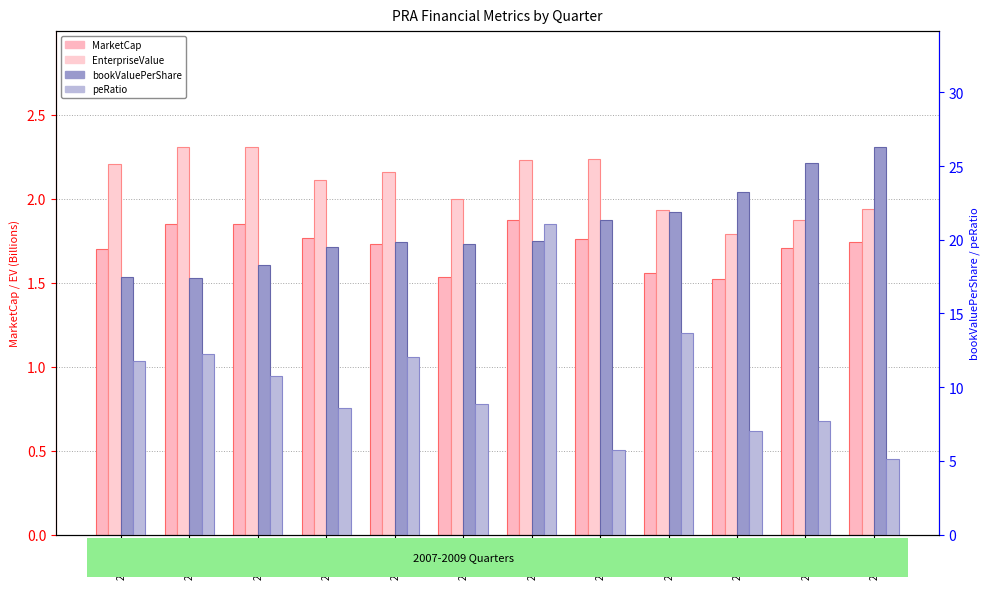

List the labels in order of EnterpriseValue value, largest first.

2007Q2, 2007Q3, 2008Q4, 2008Q3, 2007Q1, 2008Q1, 2007Q4, 2008Q2, 2009Q4, 2009Q1, 2009Q3, 2009Q2